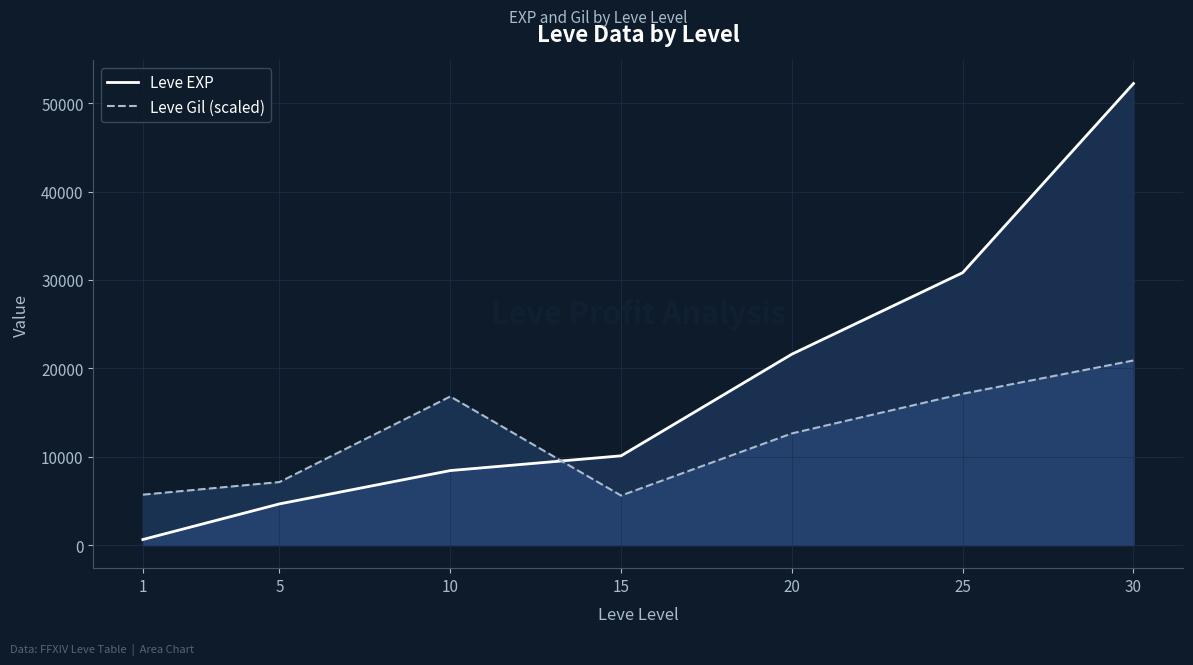

Which series changed the most between 10 and 25?

Leve EXP